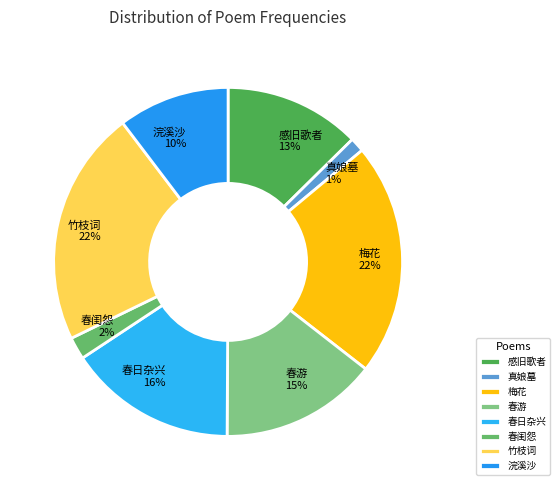

How many segments does this pie chart have?

8